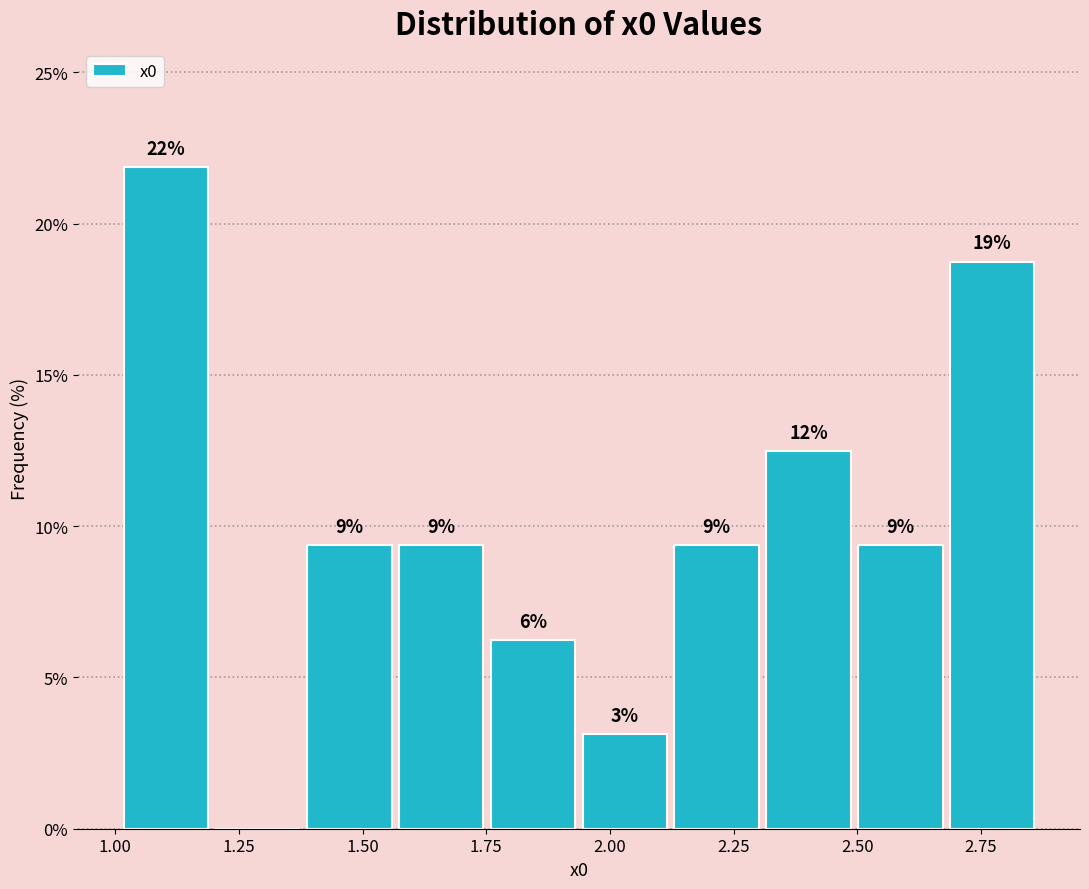

Read against the x-axis, roughly where is the centre of the tallest bar?

1.10